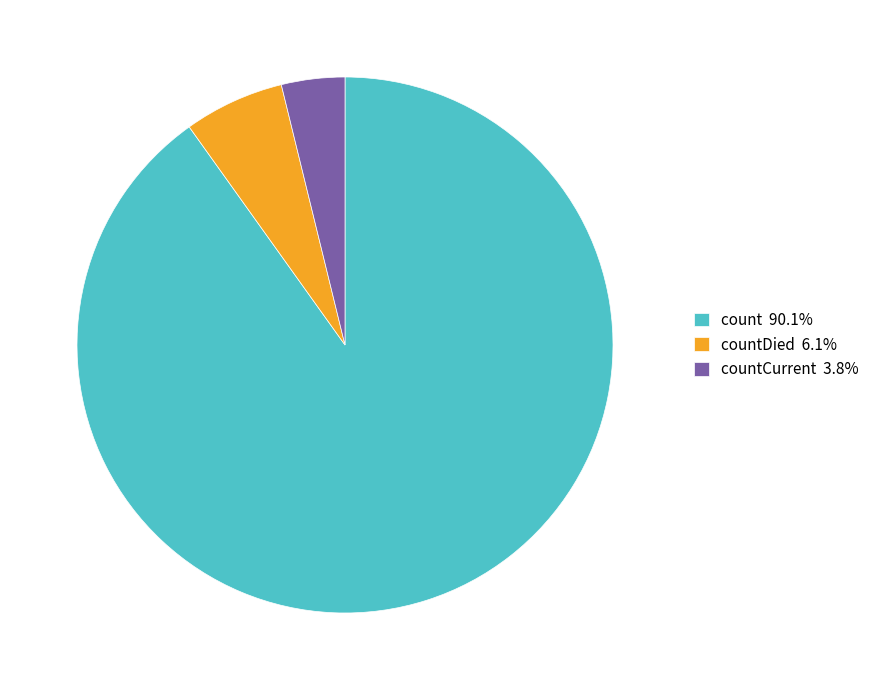

Is count 90.1% the majority of the pie?

Yes